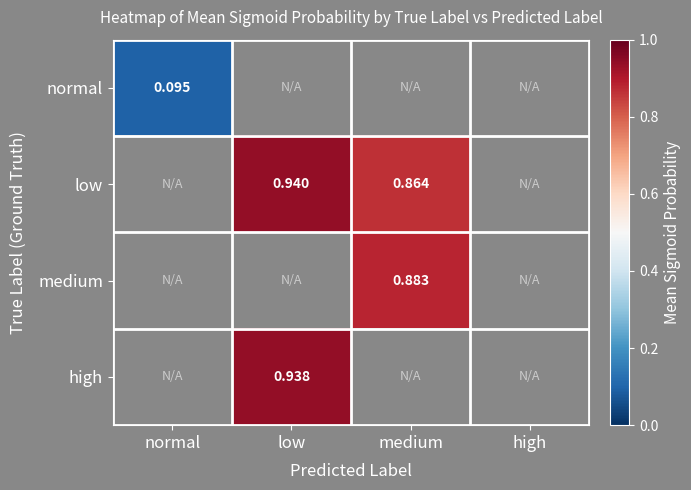

At how many categories does at least one series exceed 0?

3